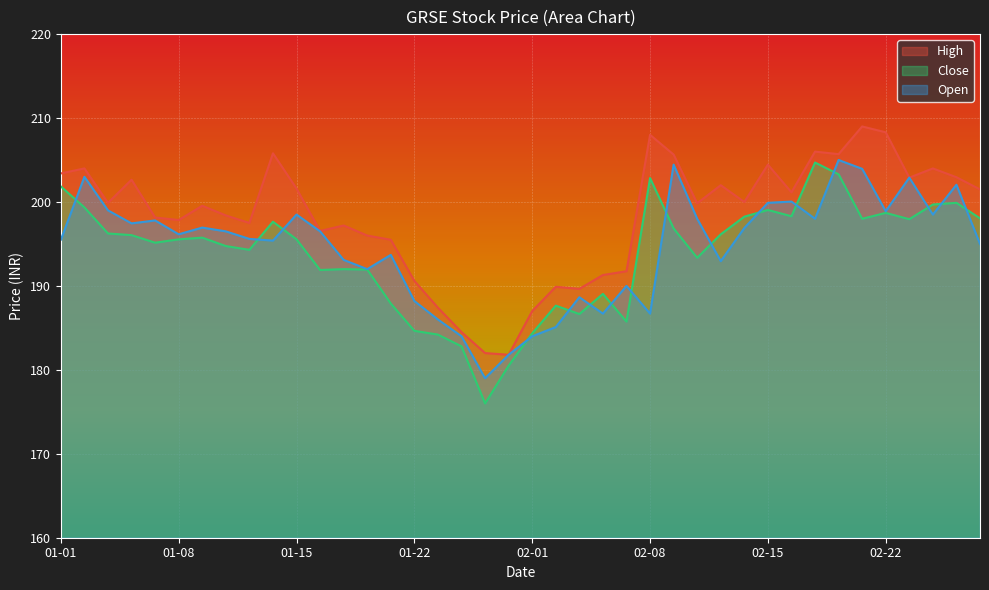

True or false: High and Close intersect in this chart.

False